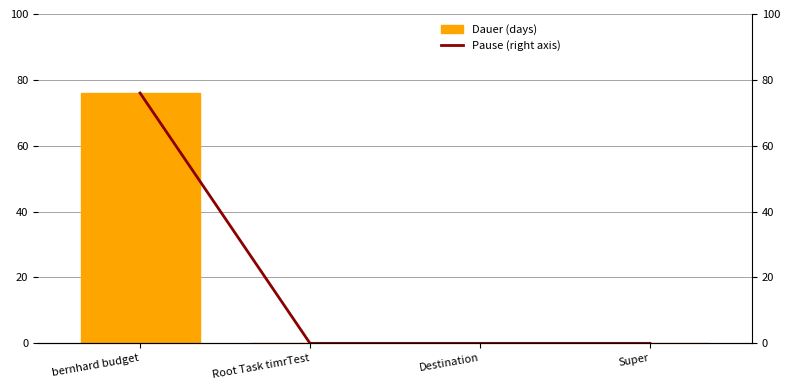

What is the sum of all Dauer (days) values?

76